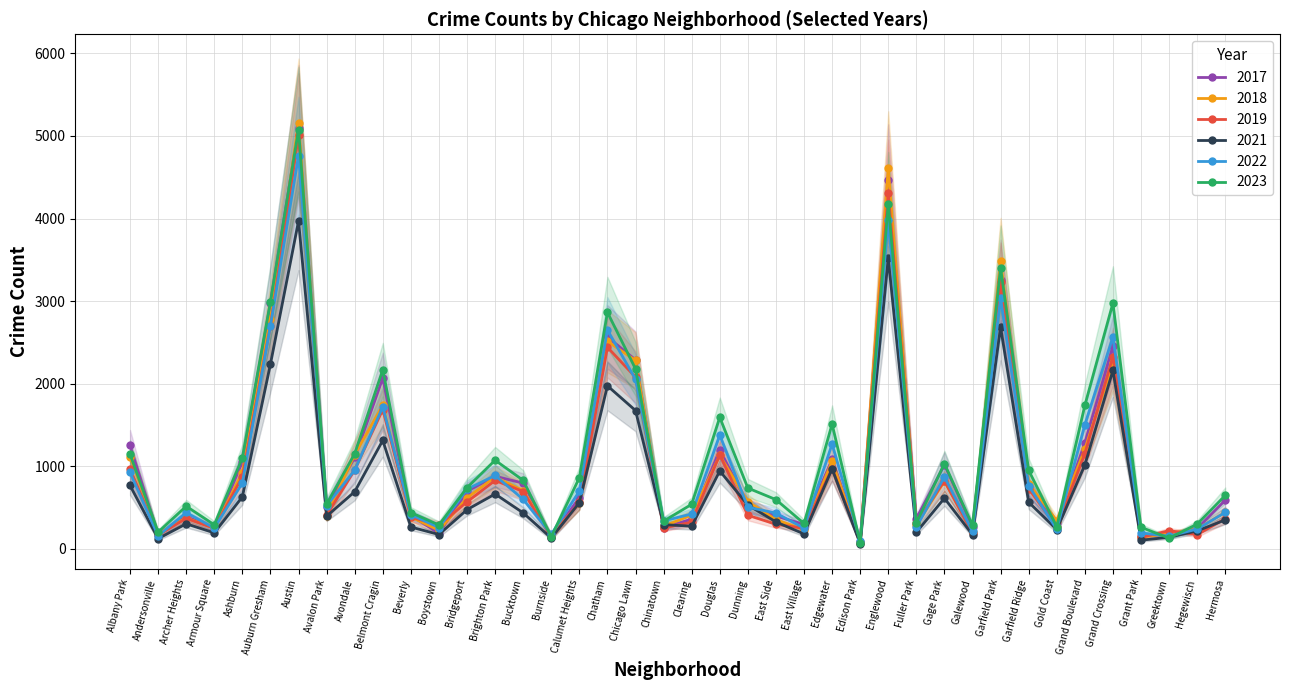

What position from the left is Chinatown?

20